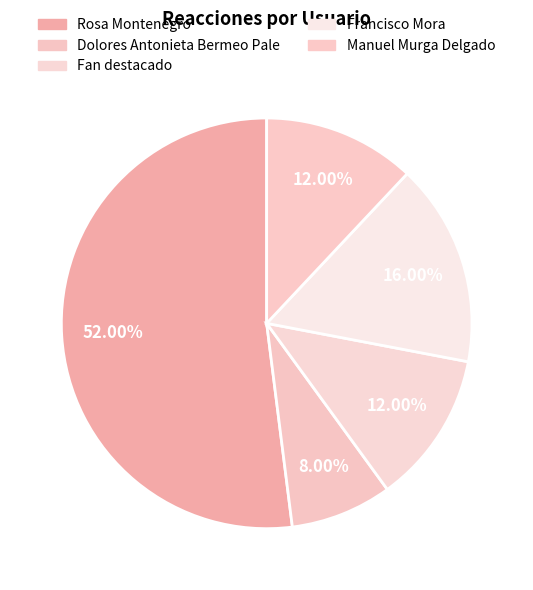

To the nearest percent, what portion does Manuel Murga Delgado represent?

12%